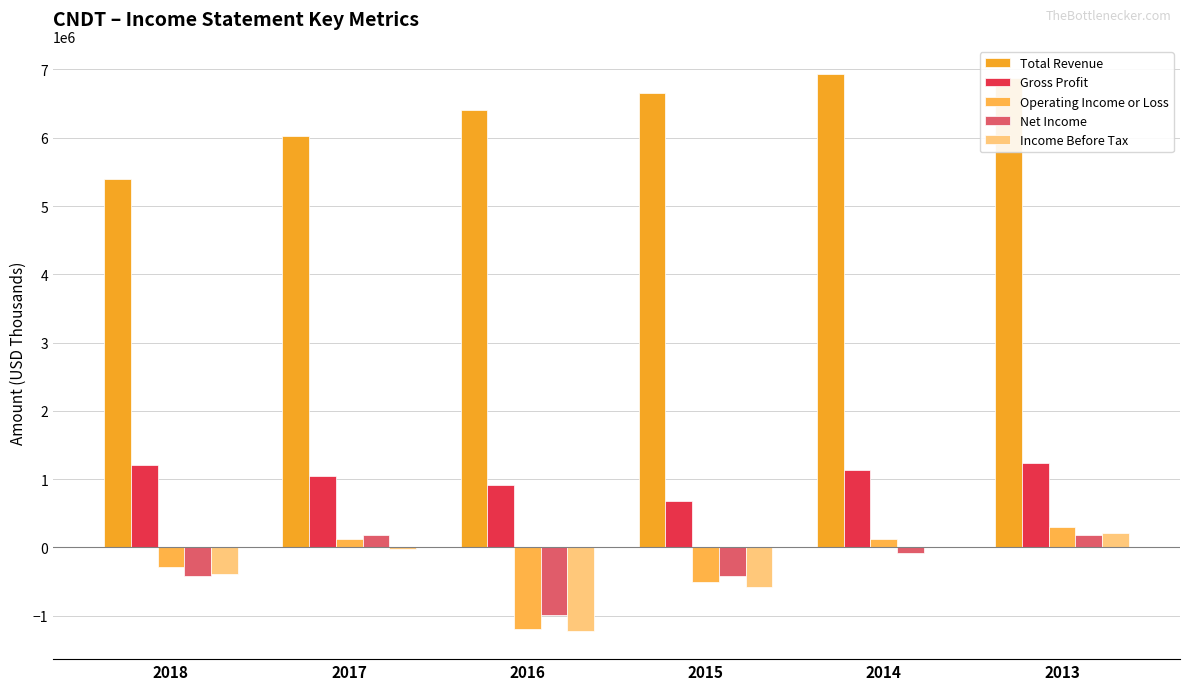

How many data points in Income Before Tax are above -16000?

2